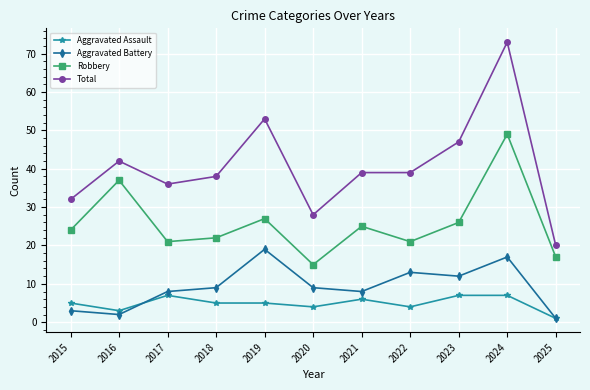

Which series changed the most between 2015 and 2017?

Aggravated Battery